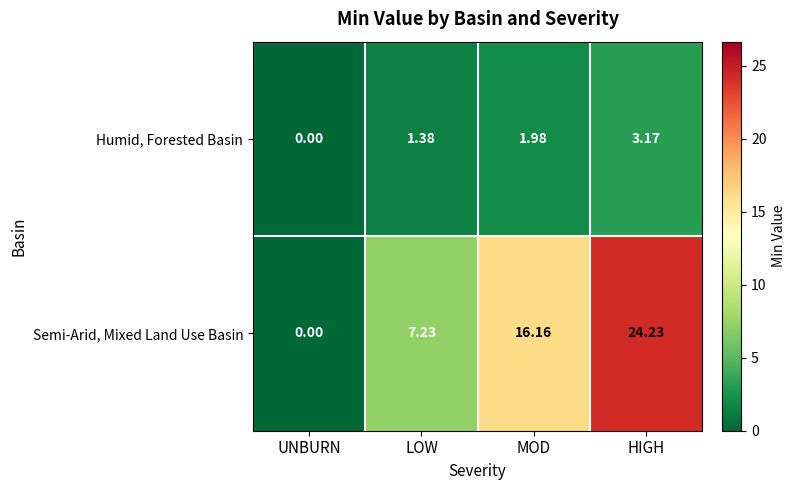

Which series changed the most between LOW and HIGH?

Semi-Arid, Mixed Land Use Basin